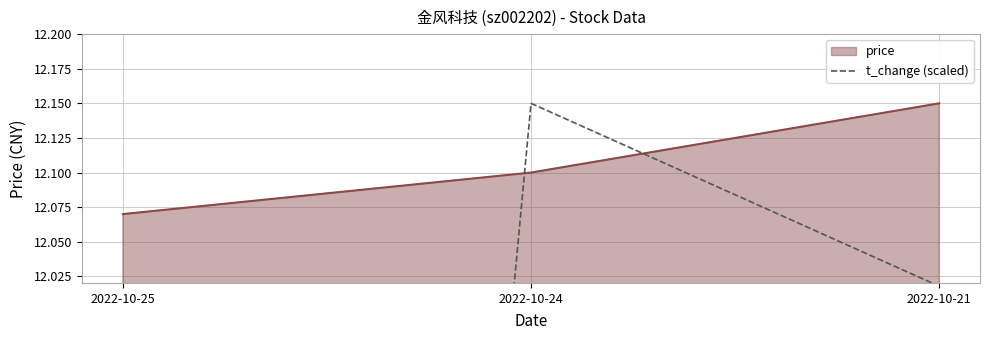

Which category has the lowest value in the price series?

2022-10-25